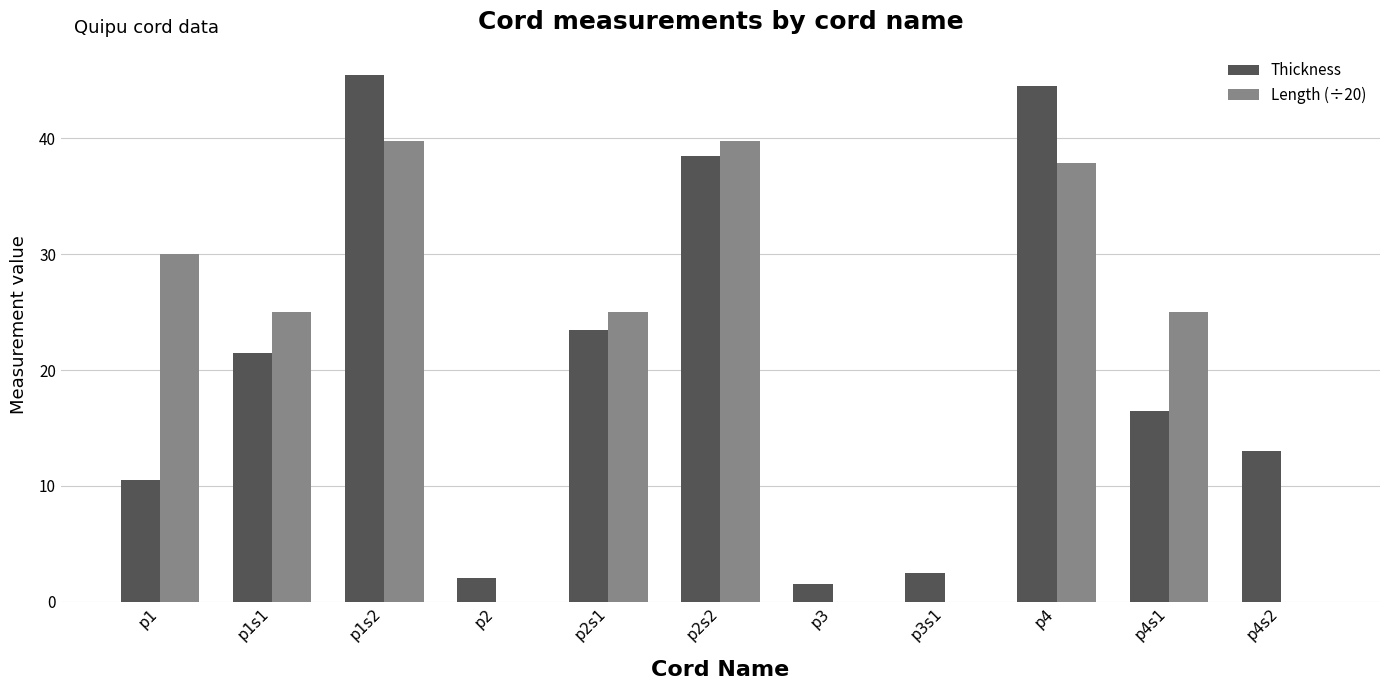

Does the chart contain stacked bars?

No